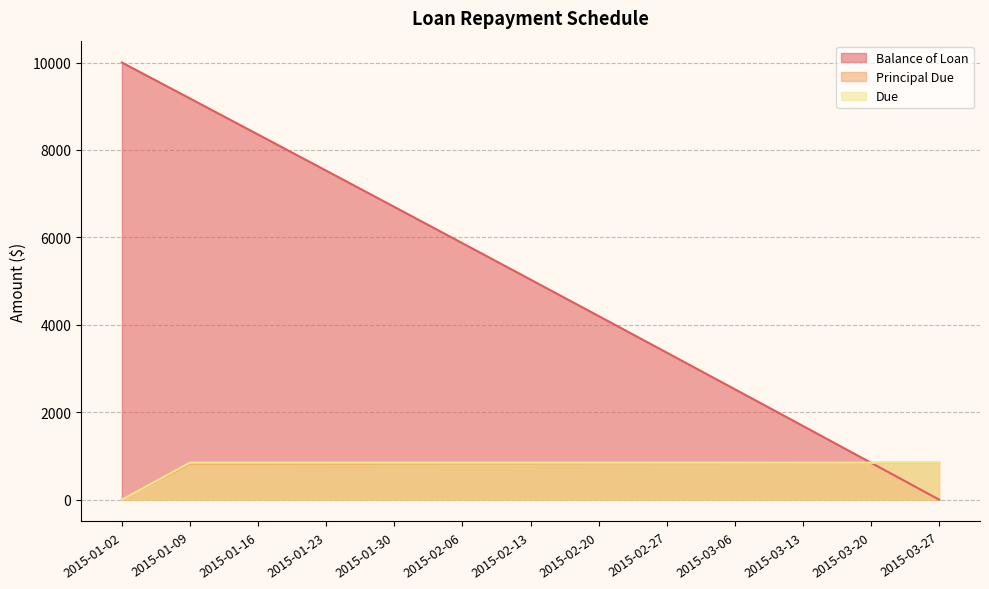

The value of Due at 2015-01-02 is 0.0. True or false?

True